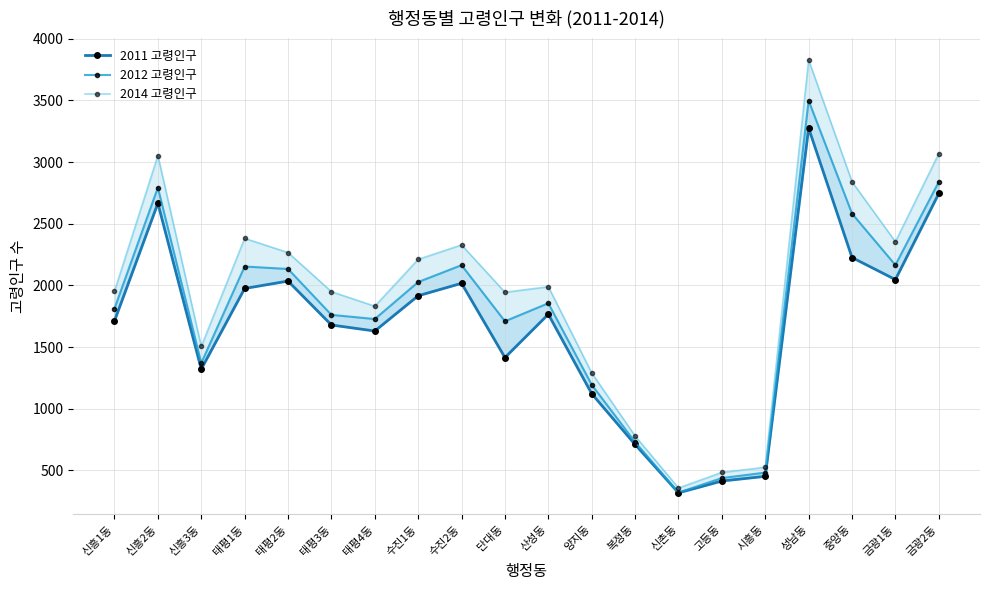

What is the minimum value shown in the chart?

318